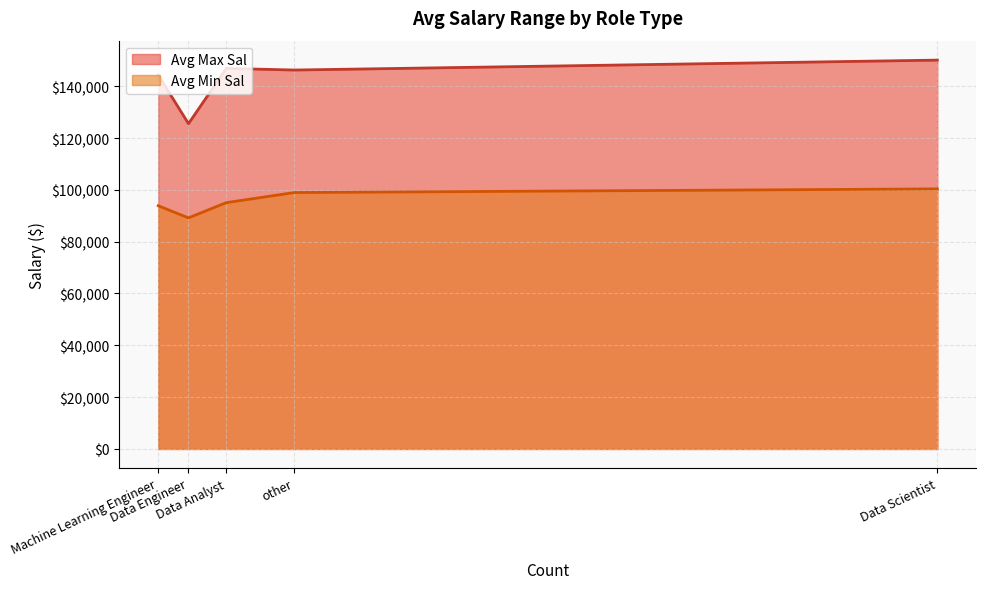

Where does the Avg Min Sal series first go above 95062?

Data Analyst